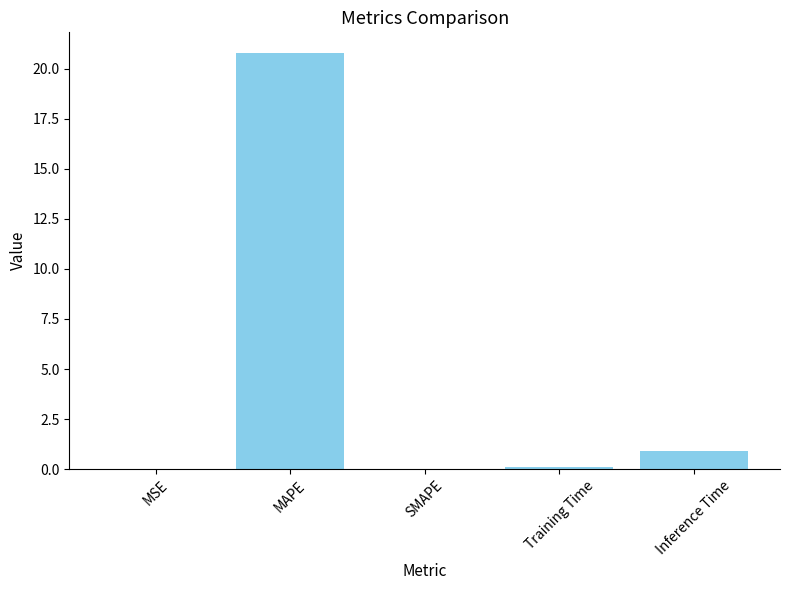

At which label is the value closest to 10?

Inference Time